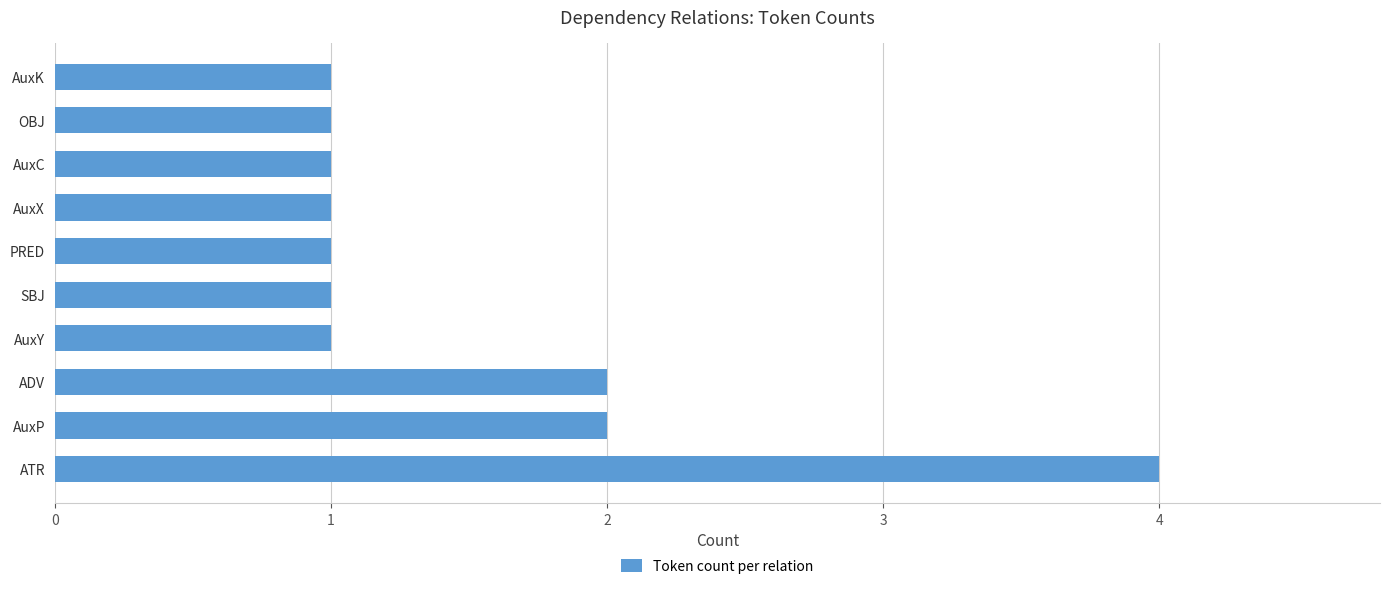

Is it true that the value at ATR is 4?

True